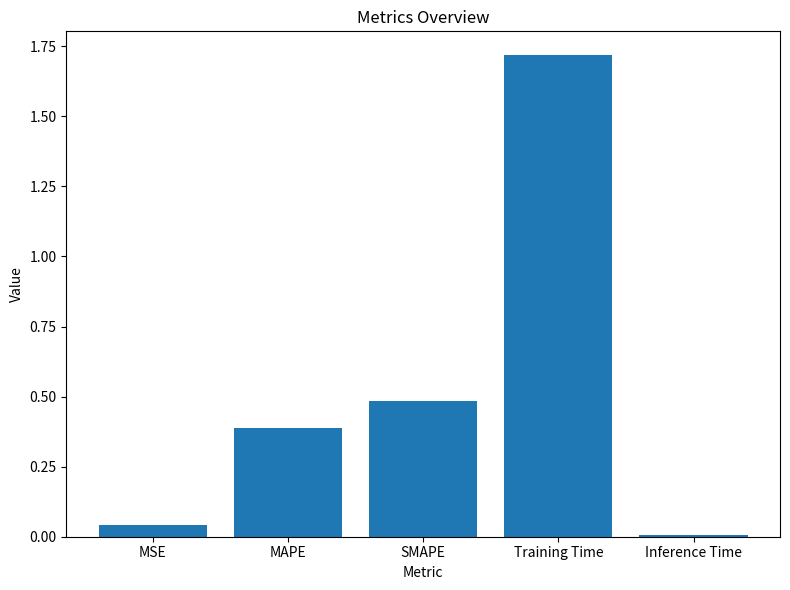

Read the value at SMAPE.

0.5